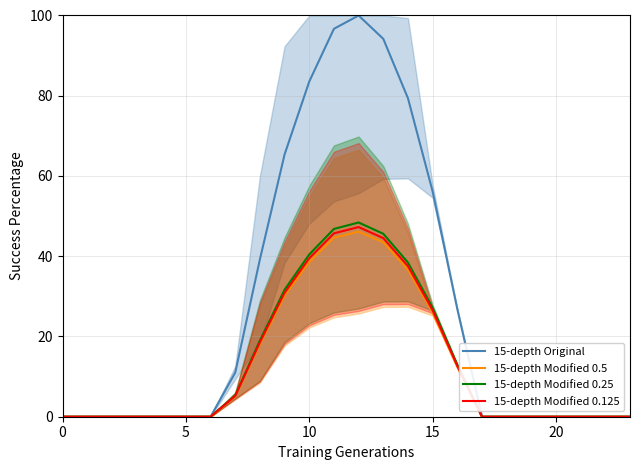

At which label is 15-depth Original closest to 50?

15